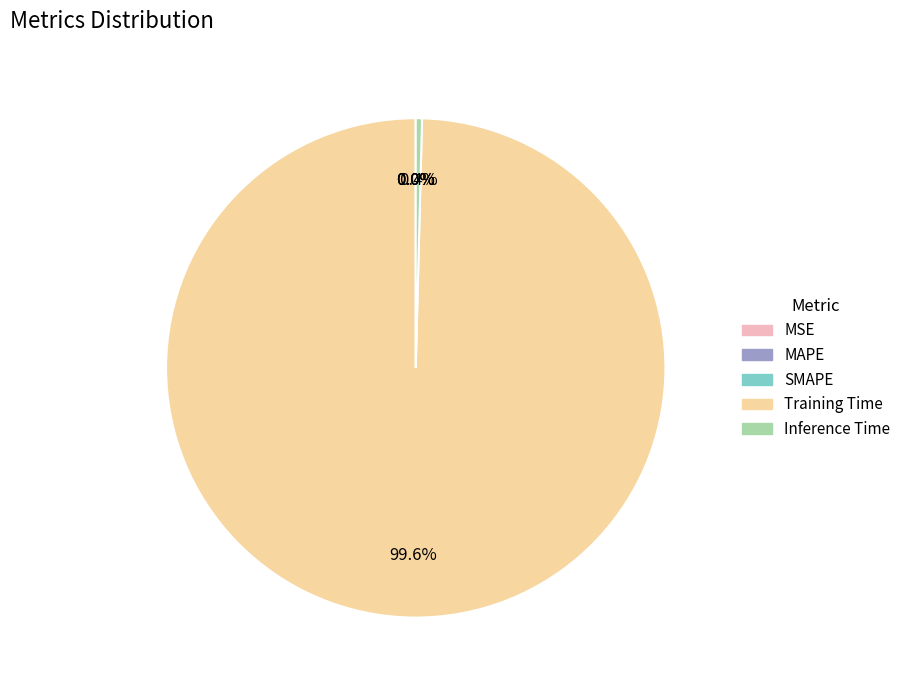

What portion of the pie excludes Inference Time?

99.6%